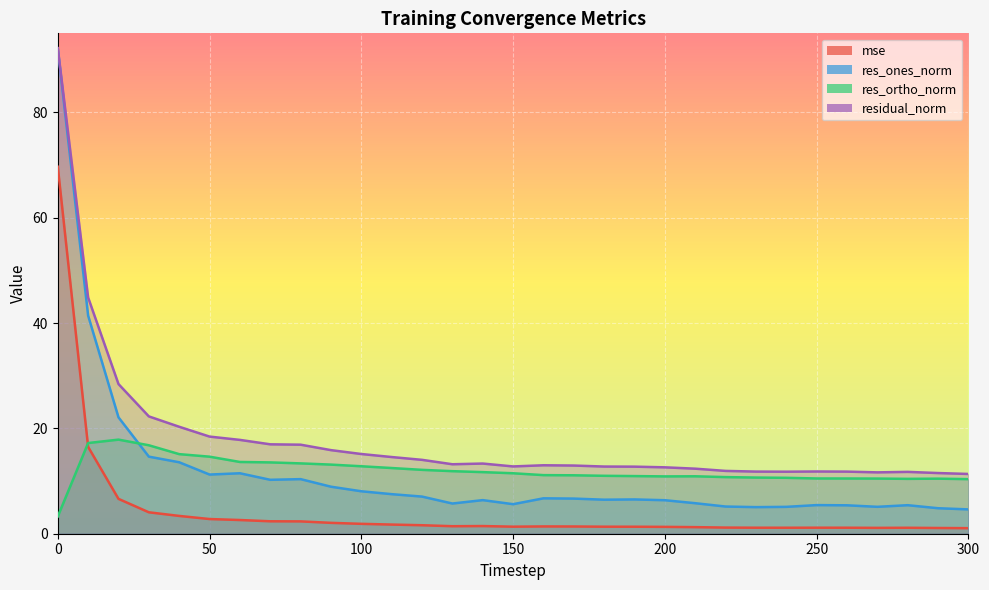

Which has a higher value, 50 or 30?

30